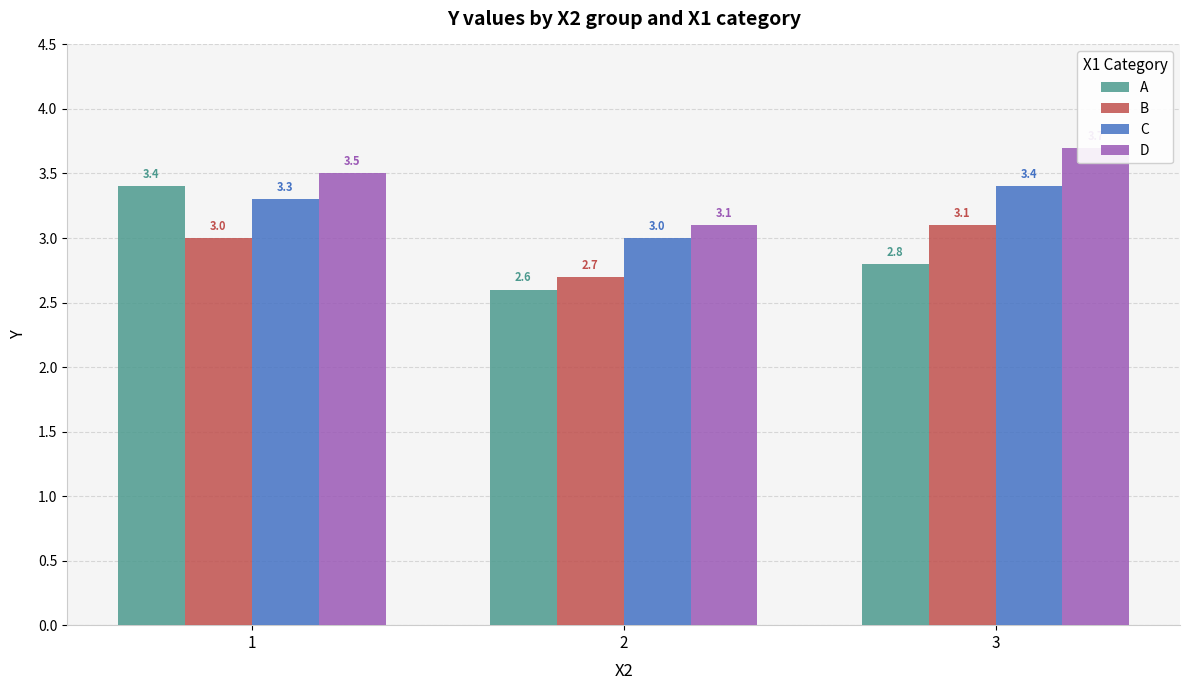

Does the chart contain any negative values?

No